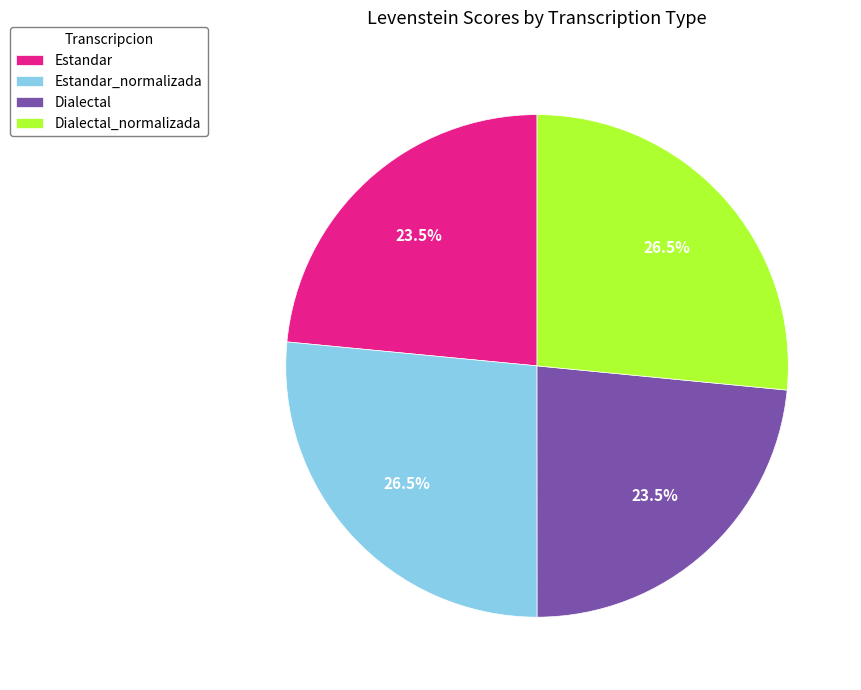

What percentage is NOT represented by Estandar?

76.5%